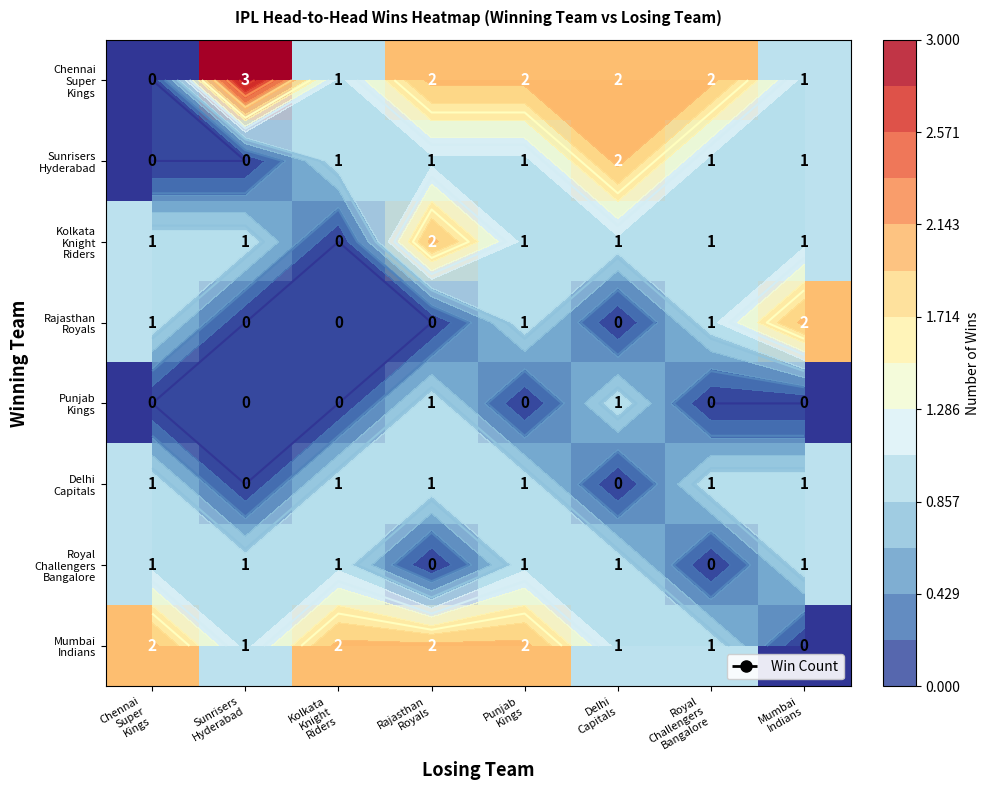

True or false: Rajasthan Royals has a value of -1 at Kolkata Knight Riders.

False